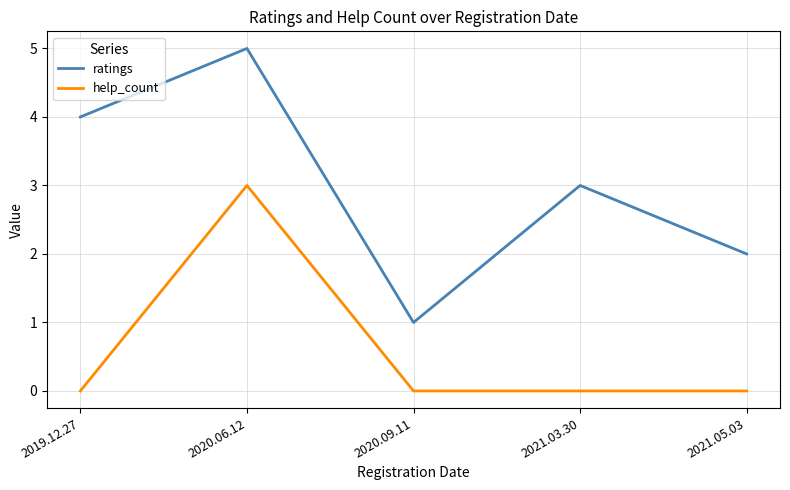

True or false: ratings has more than 0 points higher than both neighbors.

True